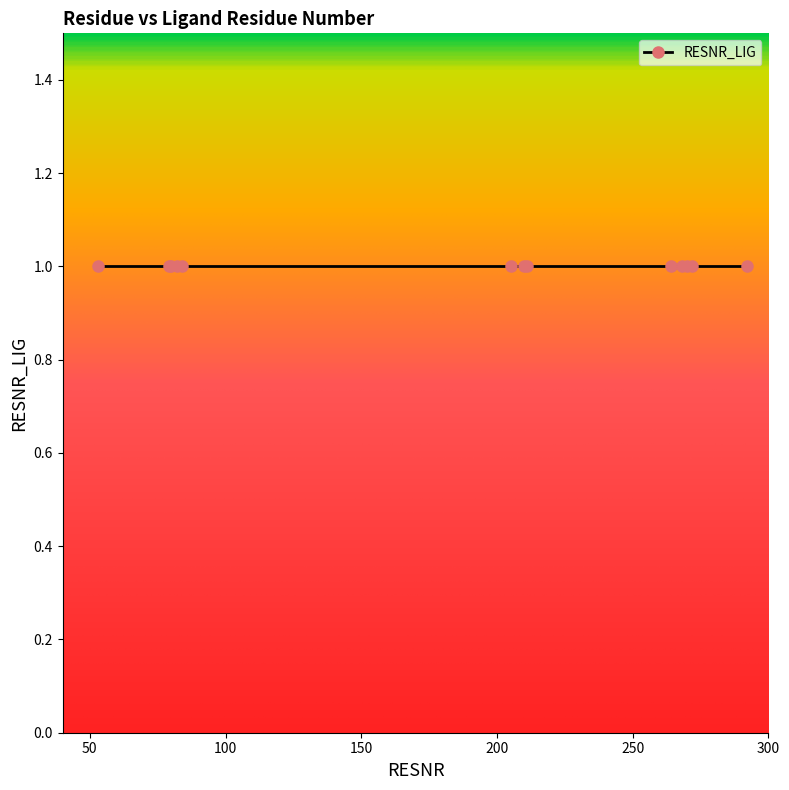

What is the label of the 13th point from the right?

79